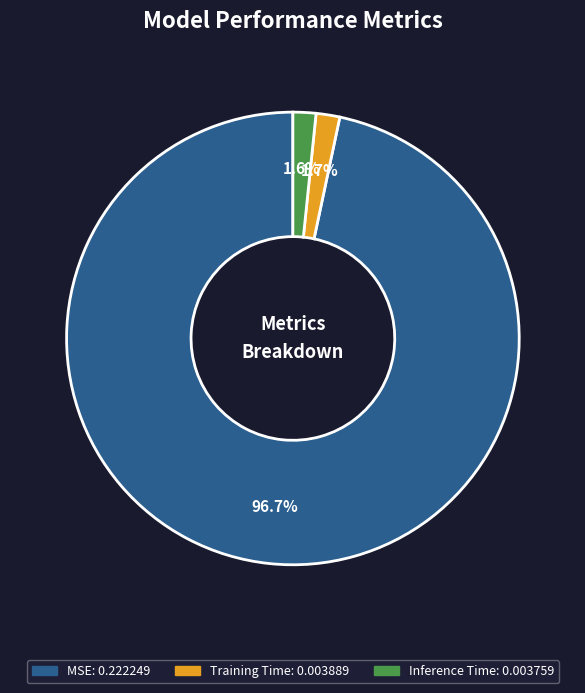

What is the largest slice in the pie chart?

MSE